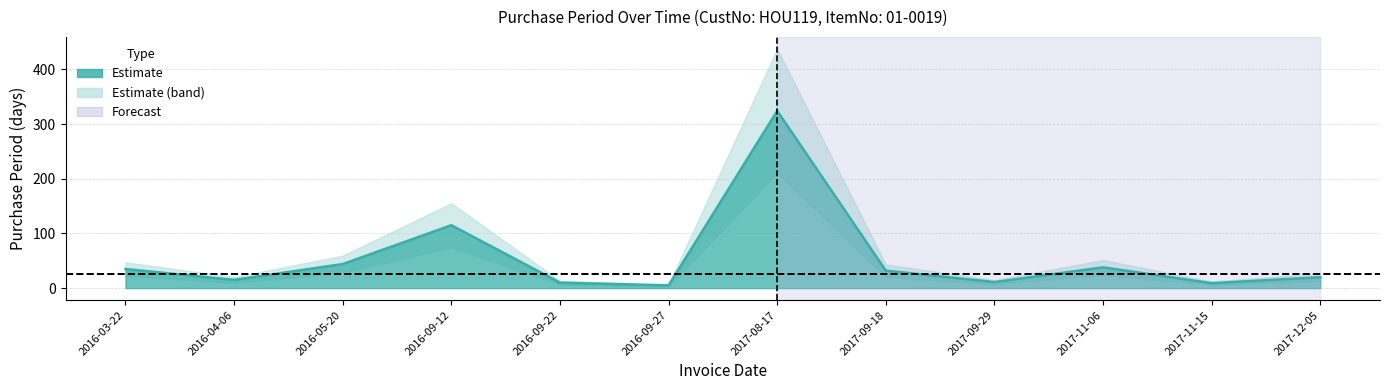

Where is the first local minimum?

2016-04-06